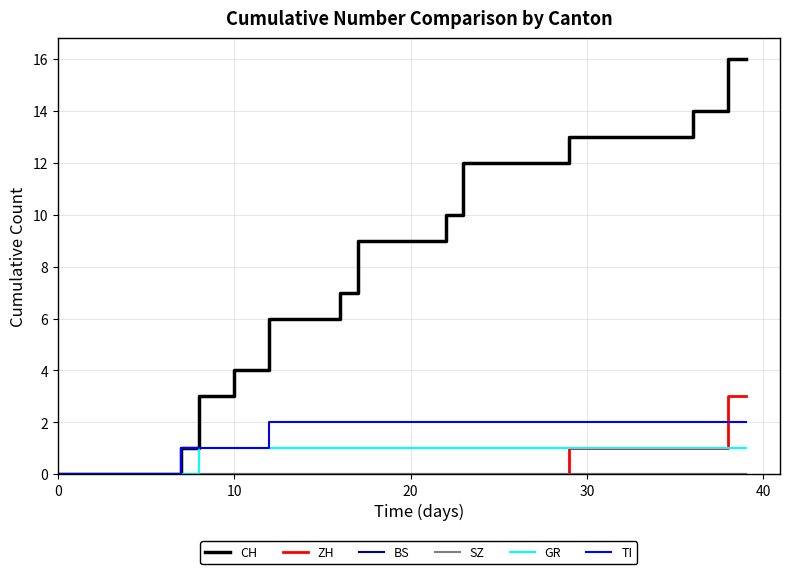

Reading left to right, transcribe all the data shown in this chart.

CH: 0	0	0	0	0	0	0	1	3	3	4	4	6	6	6	6	7	9	9	9	9	9	10	12	12	12	12	12	12	13	13	13	13	13	13	13	14	14	16	16
ZH: 0	0	0	0	0	0	0	0	0	0	0	0	0	0	0	0	0	0	0	0	0	0	0	0	0	0	0	0	0	1	1	1	1	1	1	1	1	1	3	3
BS: 0	0	0	0	0	0	0	0	0	0	0	0	0	0	0	0	0	0	0	0	0	0	0	0	0	0	0	0	0	0	0	0	0	0	0	0	0	0	0	0
SZ: 0	0	0	0	0	0	0	0	0	0	0	0	0	0	0	0	0	0	0	0	0	0	0	0	0	0	0	0	0	0	0	0	0	0	0	0	0	0	0	0
GR: 0	0	0	0	0	0	0	0	1	1	1	1	1	1	1	1	1	1	1	1	1	1	1	1	1	1	1	1	1	1	1	1	1	1	1	1	1	1	1	1
TI: 0	0	0	0	0	0	0	1	1	1	1	1	2	2	2	2	2	2	2	2	2	2	2	2	2	2	2	2	2	2	2	2	2	2	2	2	2	2	2	2